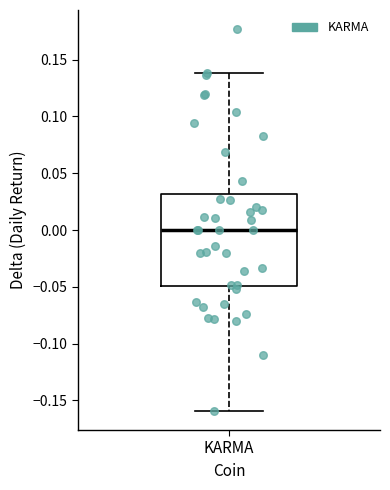

Where does the lower whisker of the box for KARMA end on the y-axis? The values are not printed on the chart, so give them approximately, as read against the axis.

-0.16